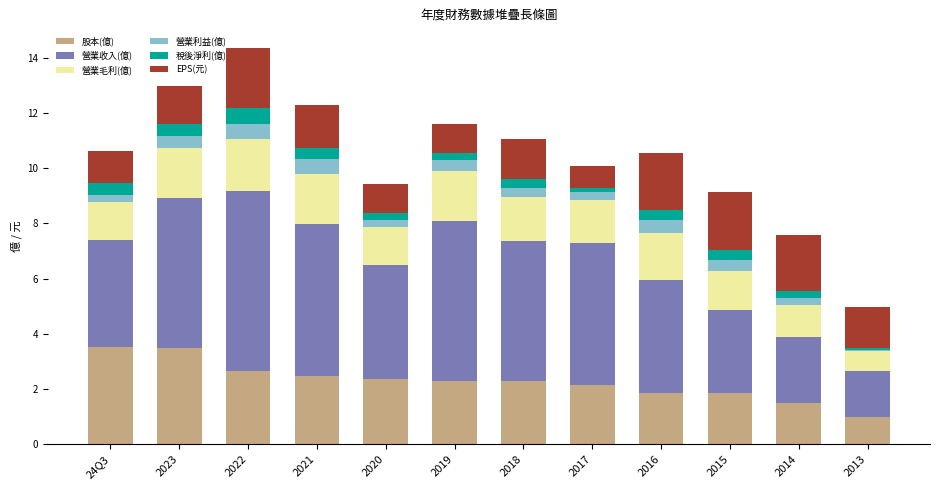

True or false: 股本(億) has a value of 2.3 at 2018.

True